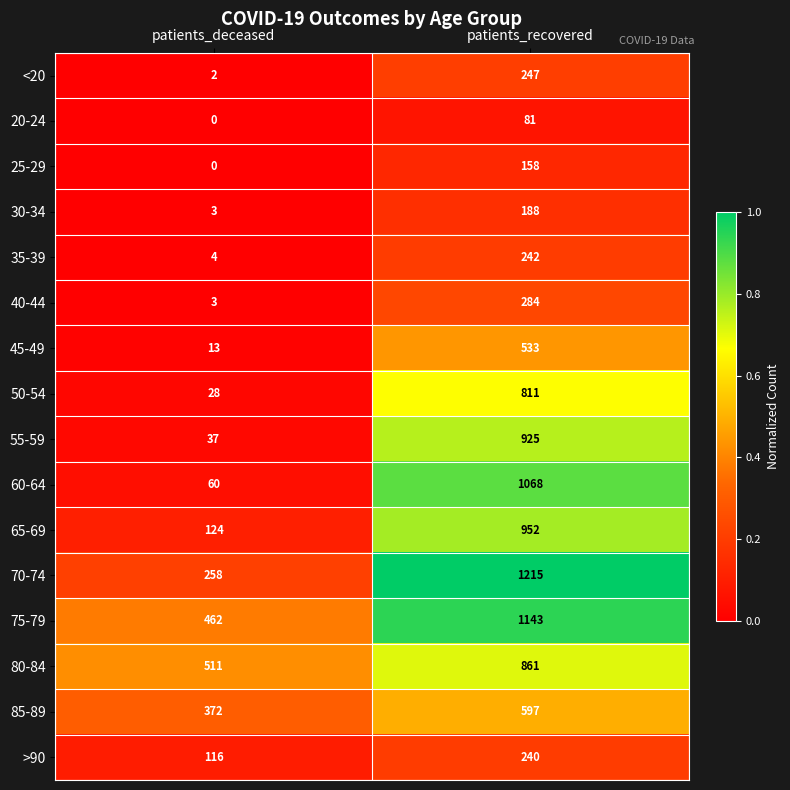

Count the number of data series in this chart.

16